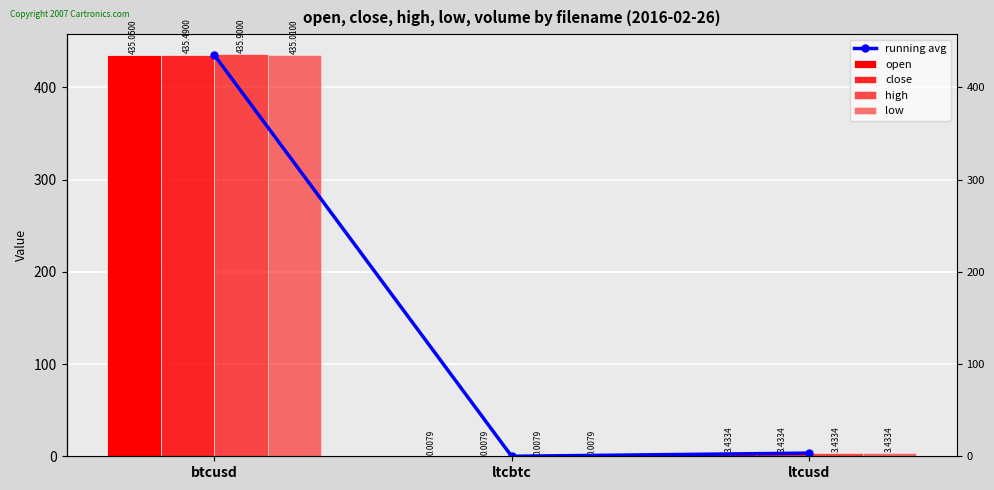

Rank the series at ltcbtc from highest to lowest value.

running avg, open, close, high, low